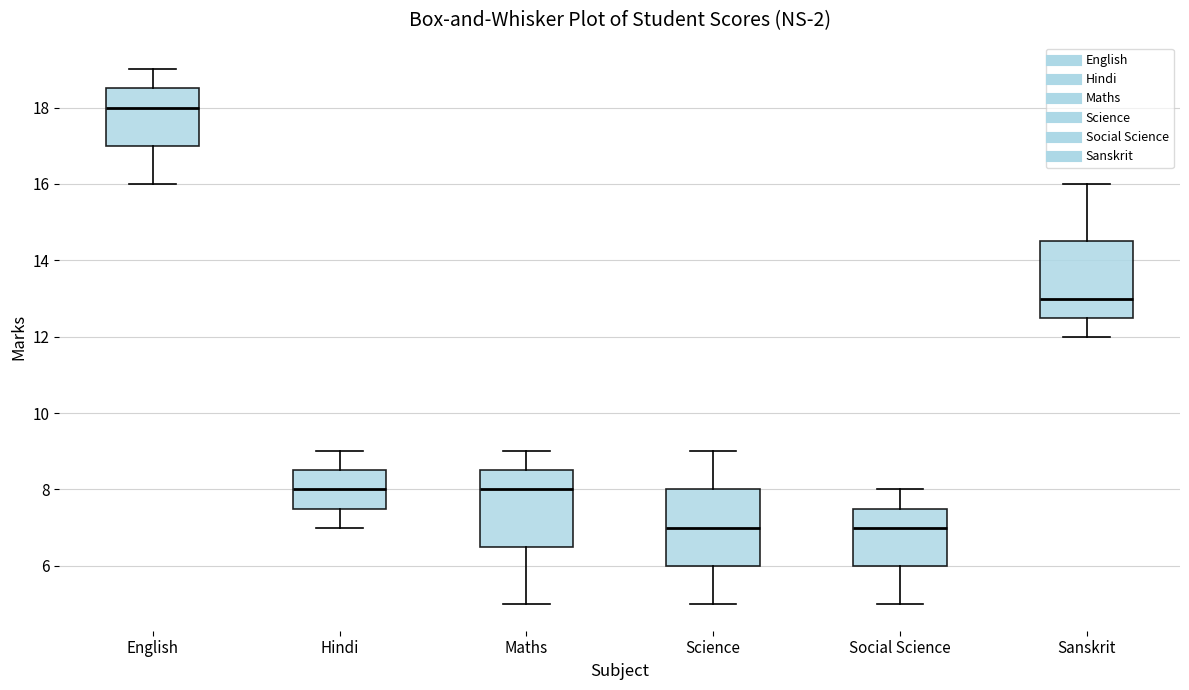

Reading left to right, read every box against the y-axis: the position of its median line, the range the box covers, and the ends of its whiskers. The values are not printed on the chart, so give them approximately, as read against the axis.

English: median 18.0, box 17.0 to 18.6, whiskers 16.0 to 19.0
Hindi: median 8.0, box 7.6 to 8.6, whiskers 7.0 to 9.0
Maths: median 8.0, box 6.6 to 8.6, whiskers 5.0 to 9.0
Science: median 7.0, box 6.0 to 8.0, whiskers 5.0 to 9.0
Social Science: median 7.0, box 6.0 to 7.6, whiskers 5.0 to 8.0
Sanskrit: median 13.0, box 12.6 to 14.6, whiskers 12.0 to 16.0